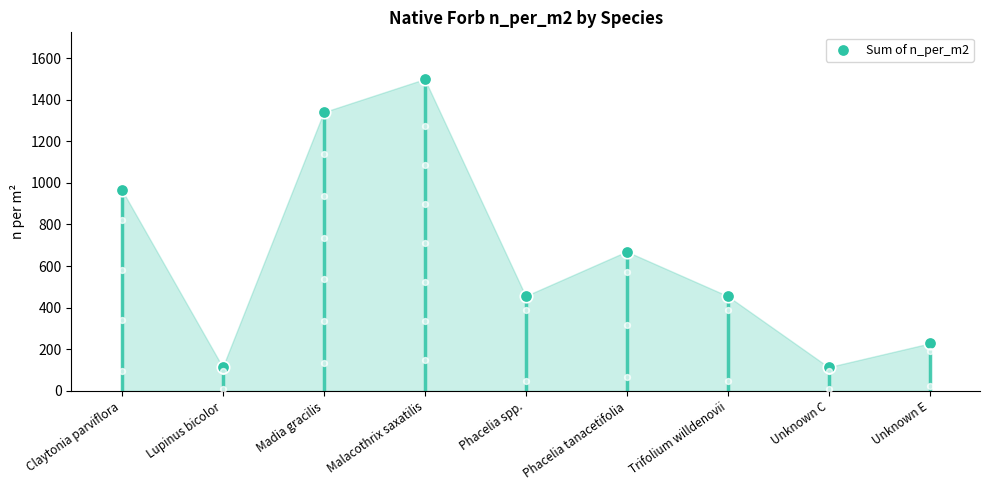

Approximately how many times larger is the value at Phacelia spp. compared to Malacothrix saxatilis?

0.3